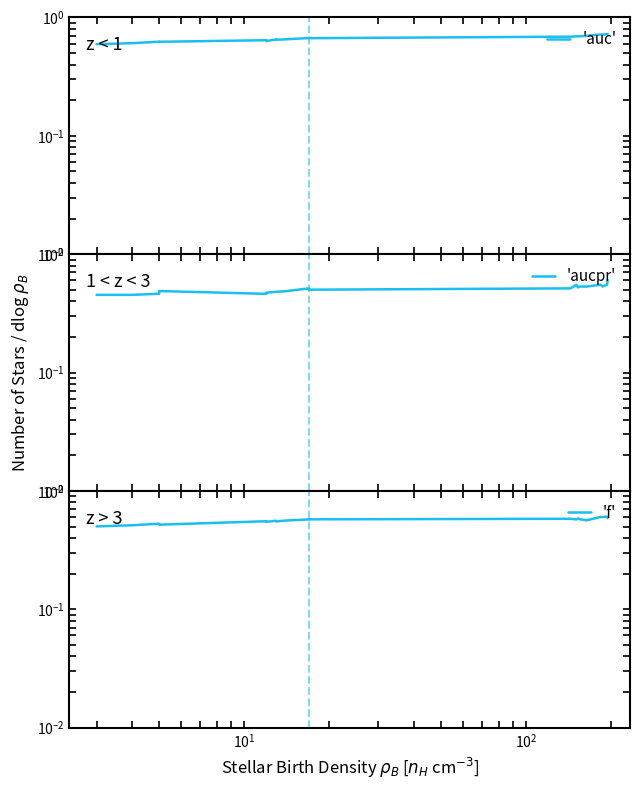

Count the number of data series in this chart.

3